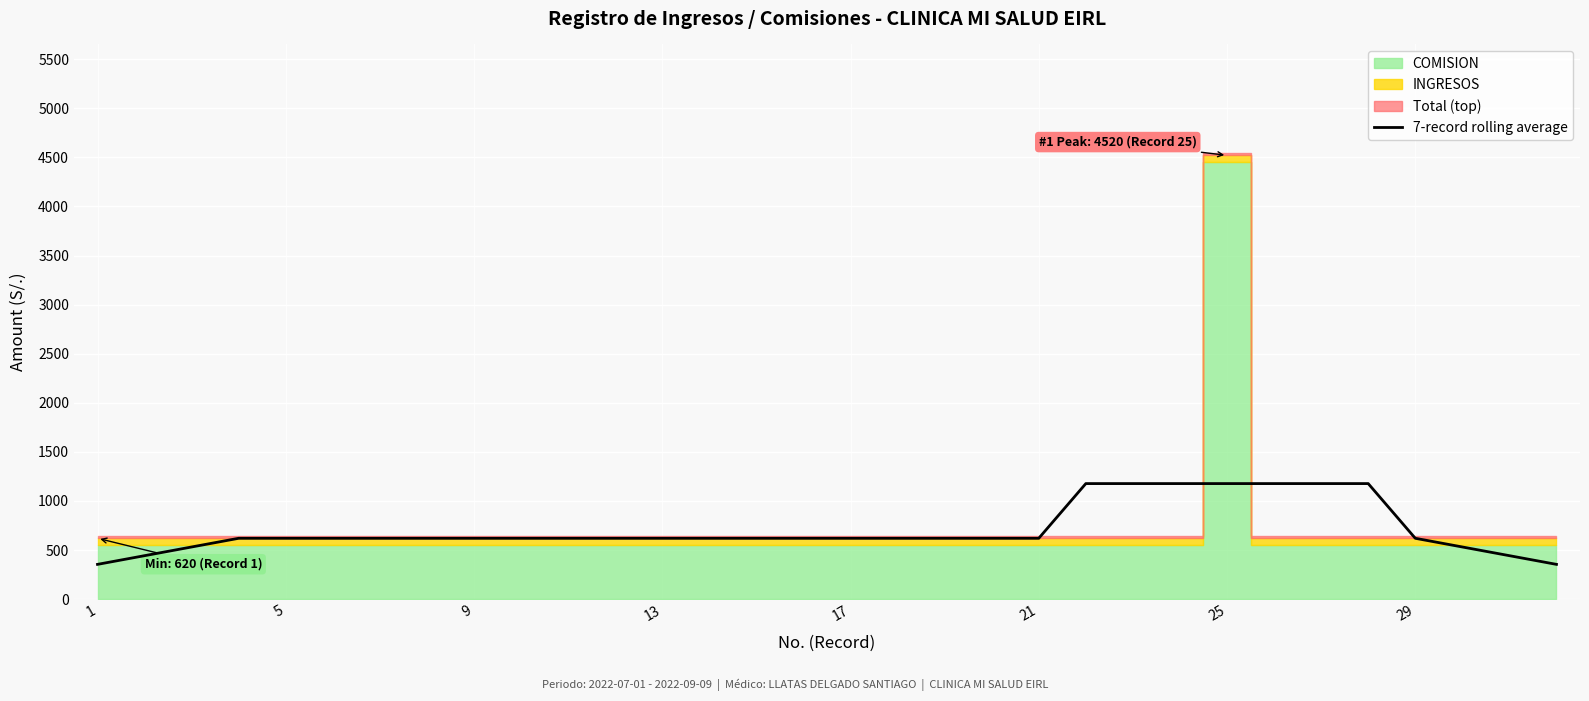

At which category does the chart reach its minimum across all series?

1